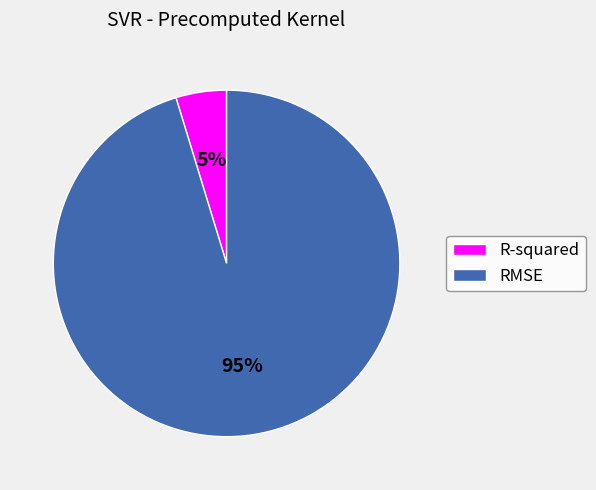

Does RMSE represent more than half of the total?

Yes